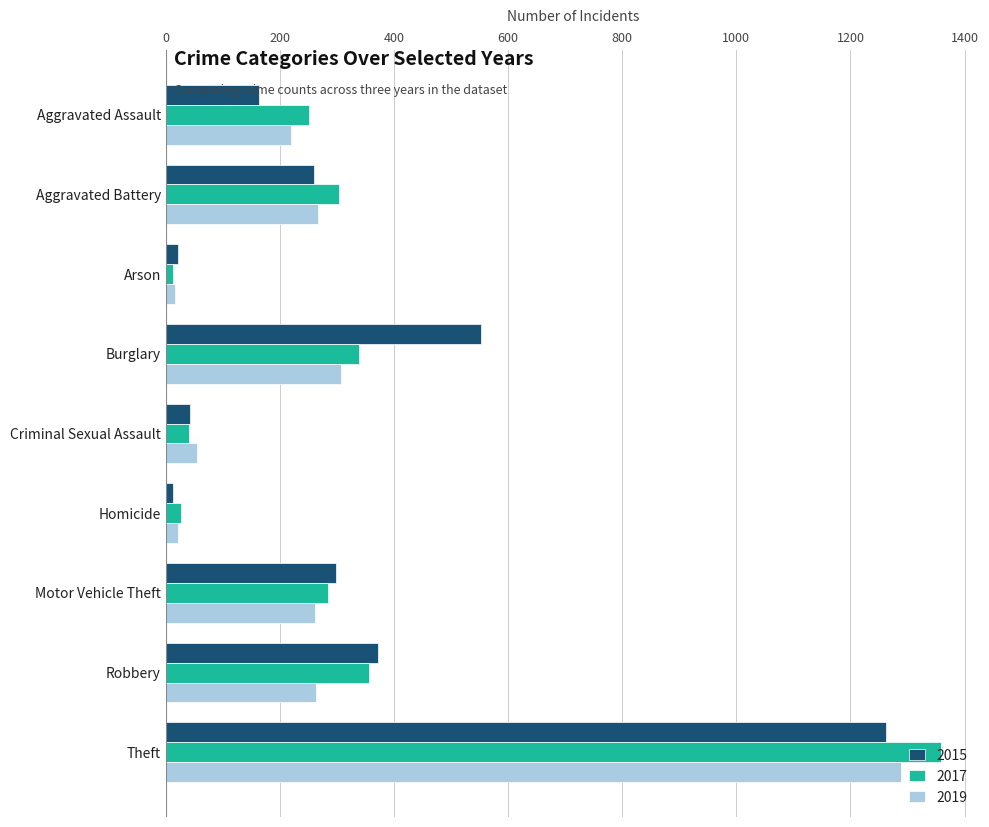

How many distinct data groups are displayed?

3